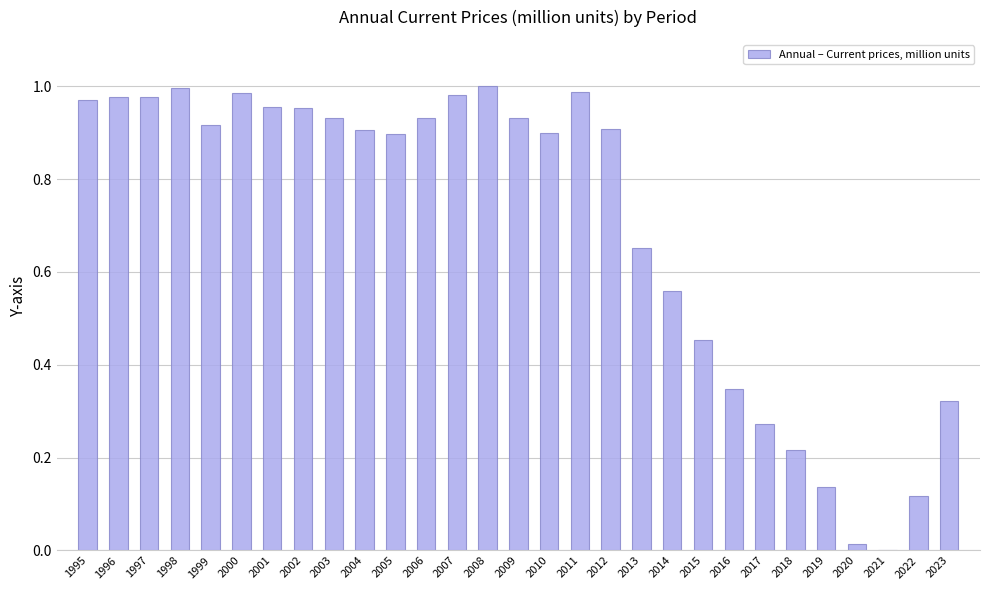

What is the sum of the values at 2009 and 2000?

1.9